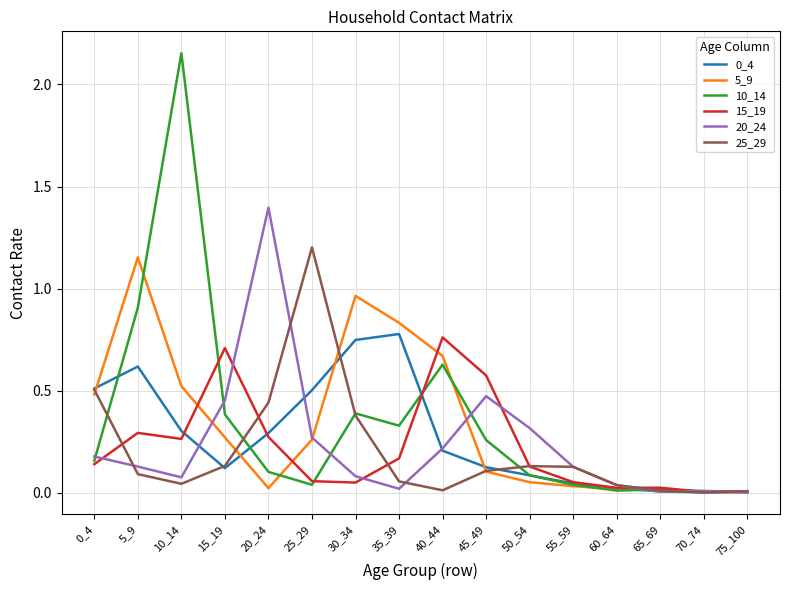

Where is the first local maximum for 10_14?

10_14